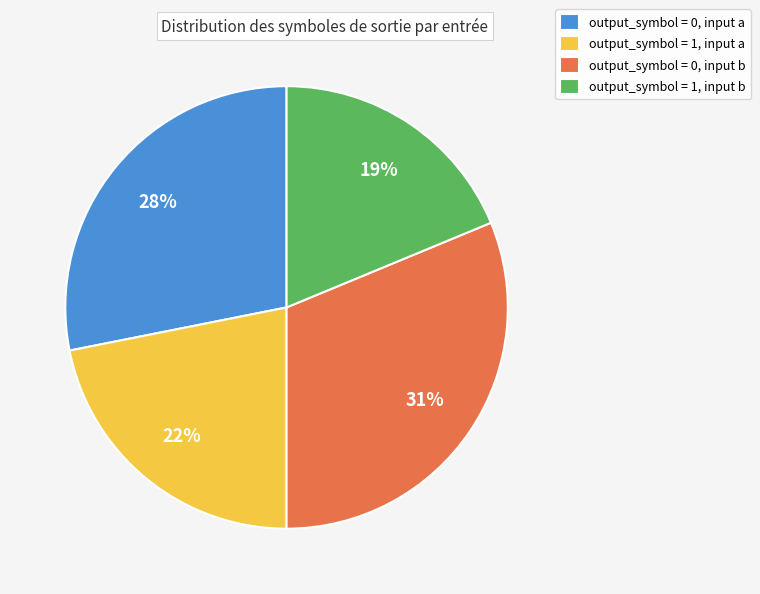

Is it true that output_symbol = 0, input a is 39% of the pie?

False